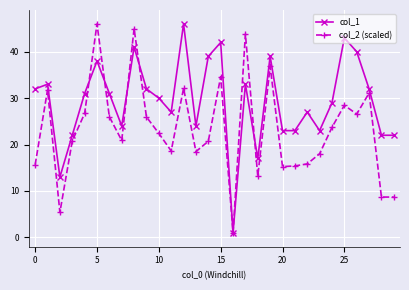

True or false: col_1 and col_2 (scaled) intersect in this chart.

True